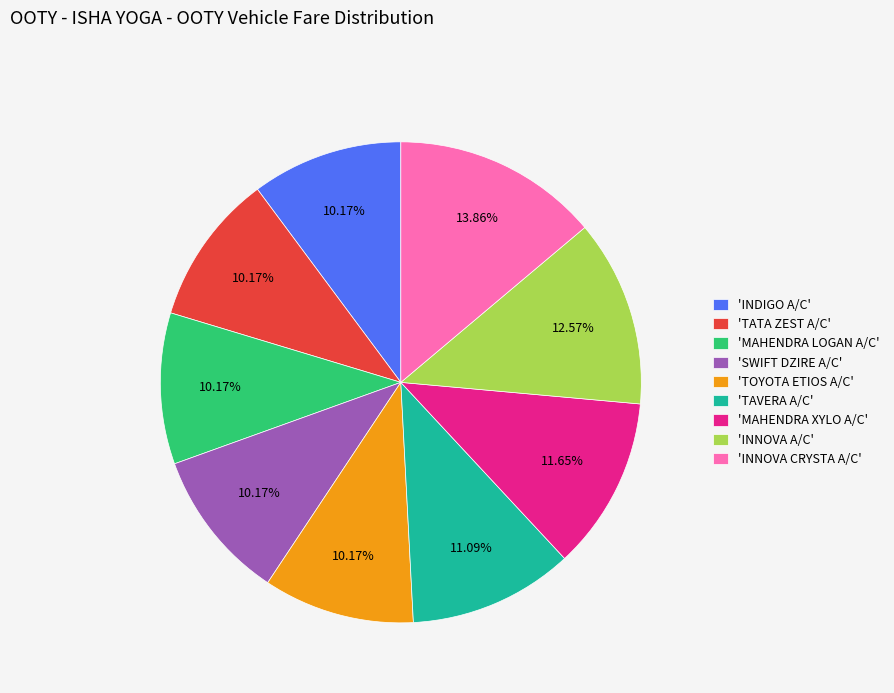

Which category has the biggest portion of the pie?

'INNOVA CRYSTA A/C'